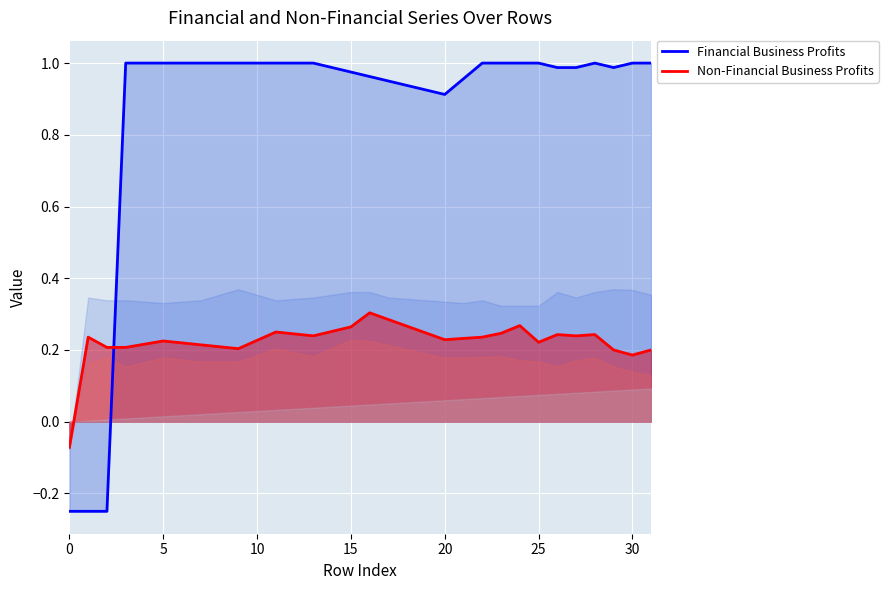

What is the label of the 17th point from the right?

15